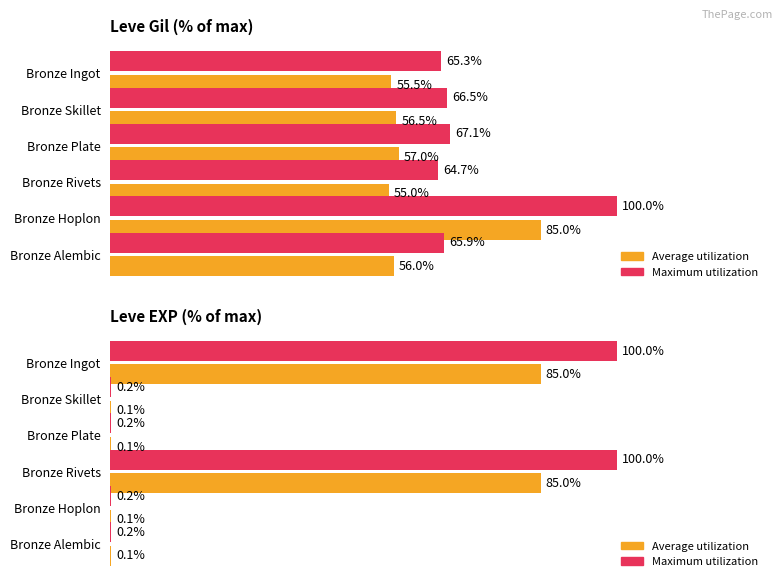

Are the bars grouped side by side (vs. stacked)?

Yes